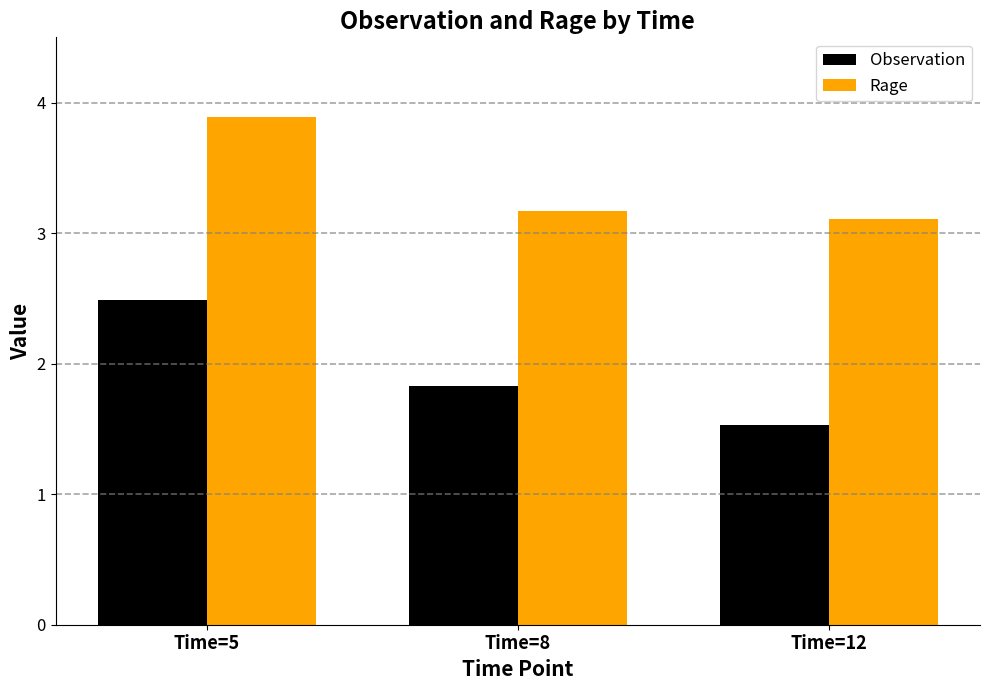

Is it true that Observation equals 2.5 at Time=5?

True